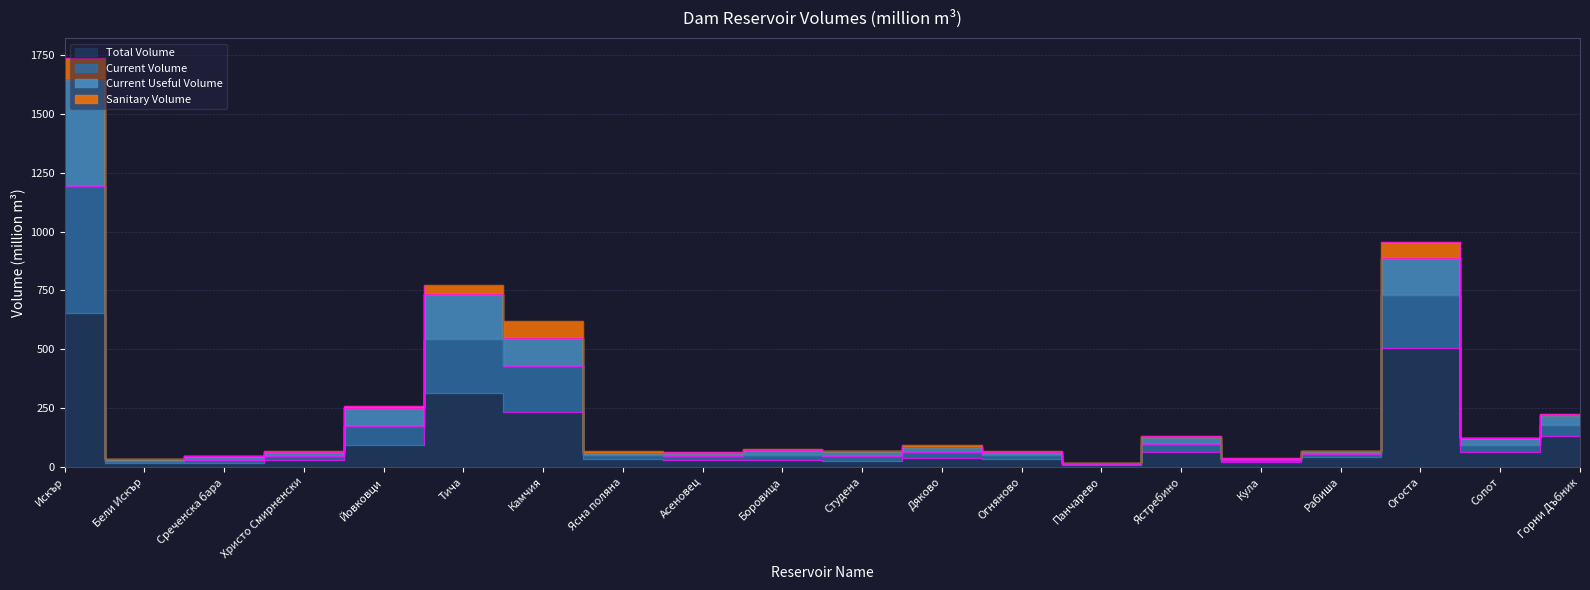

At which label does Total Volume first exceed 35?

Искър